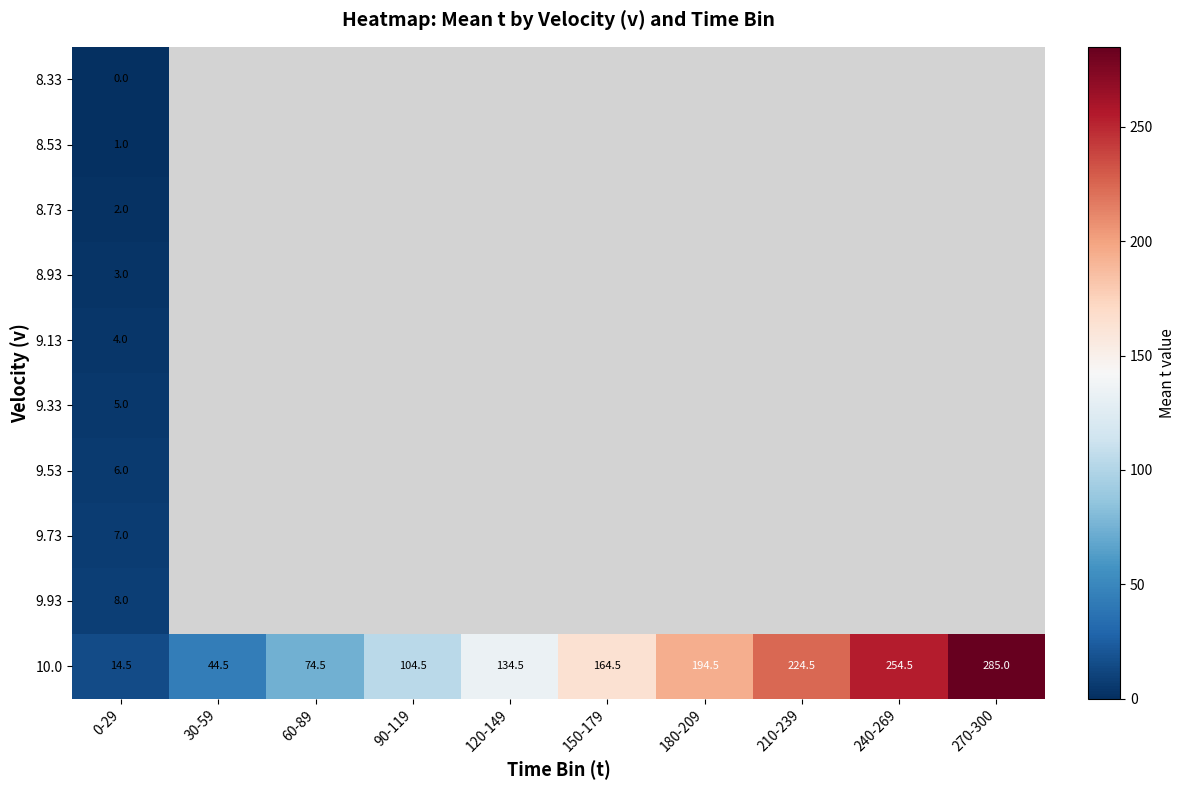

At how many categories does at least one series exceed 125?

6